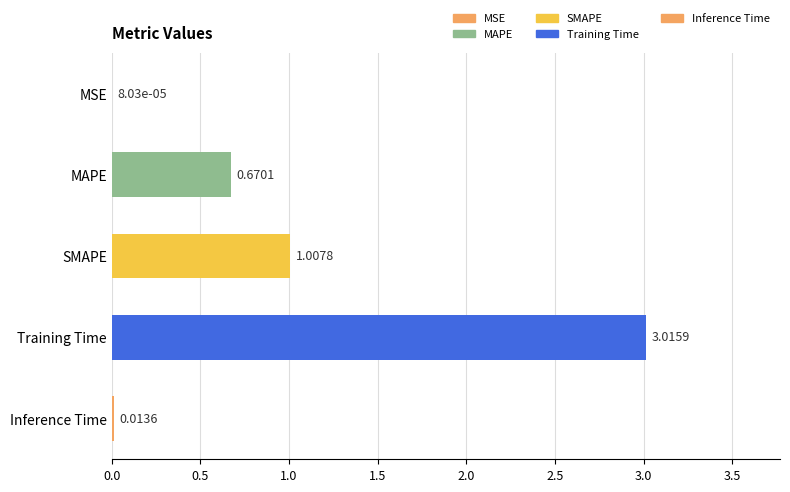

Which has a higher value, SMAPE or Inference Time?

SMAPE